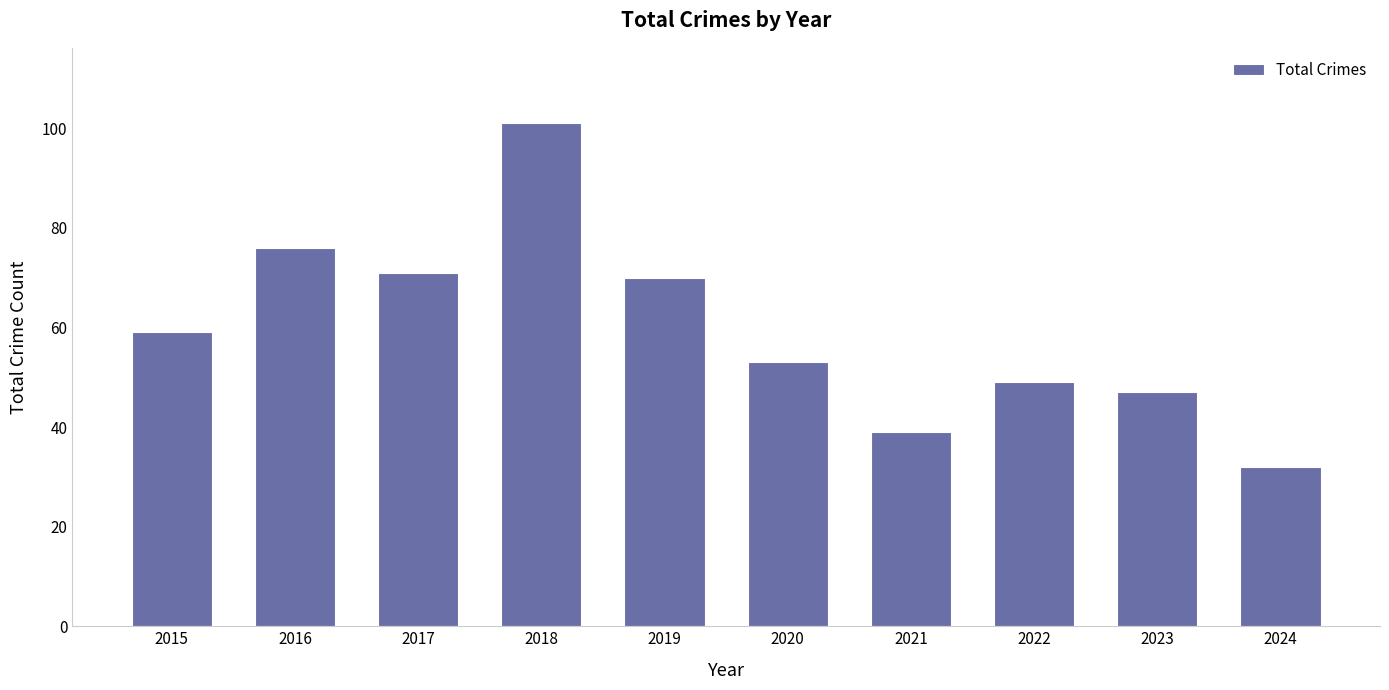

What is the change in value from 2020 to 2021?

-14